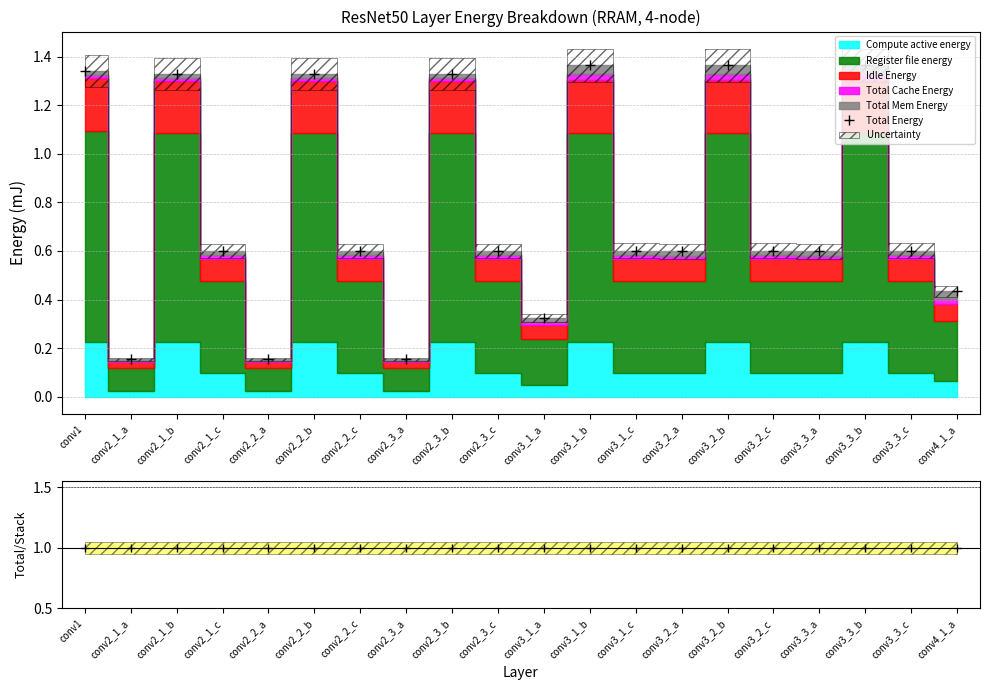

What is the label of the 7th point from the left?

conv2_2_c